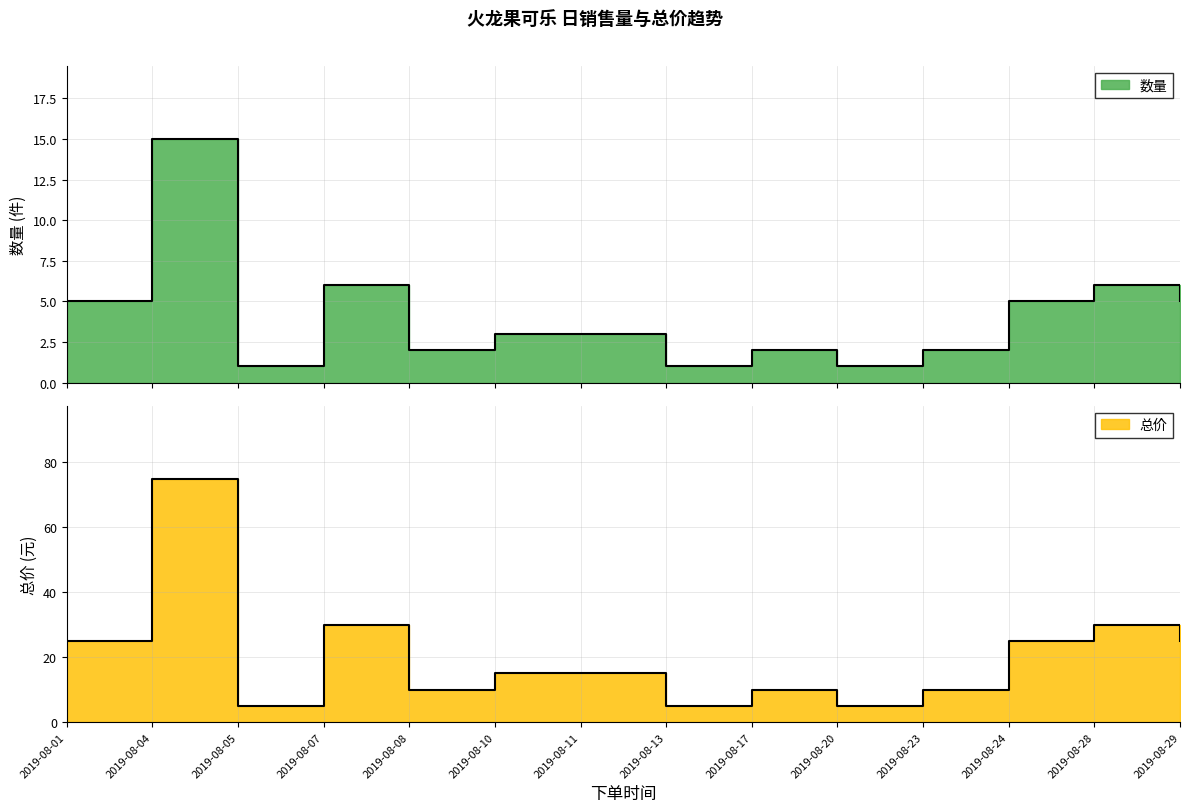

True or false: 数量 and 总价 intersect in this chart.

False